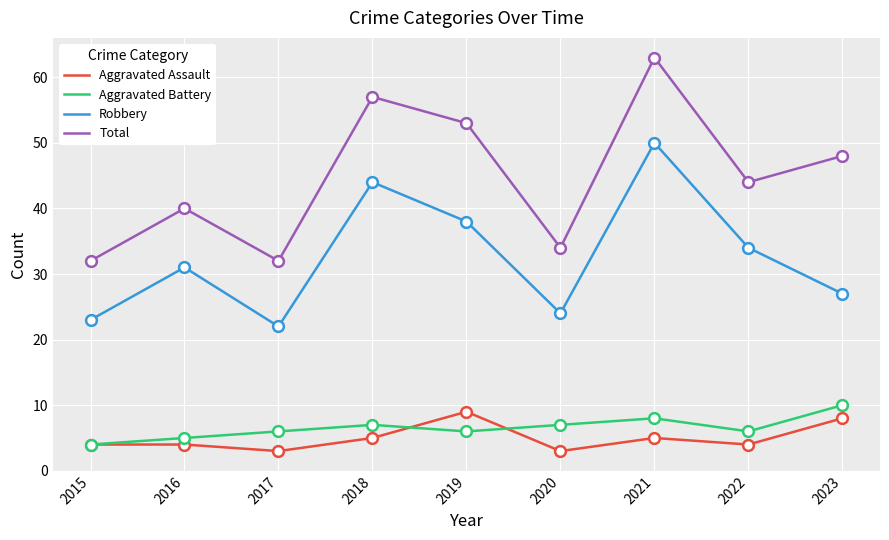

At which category is the sum across all series the highest?

2021